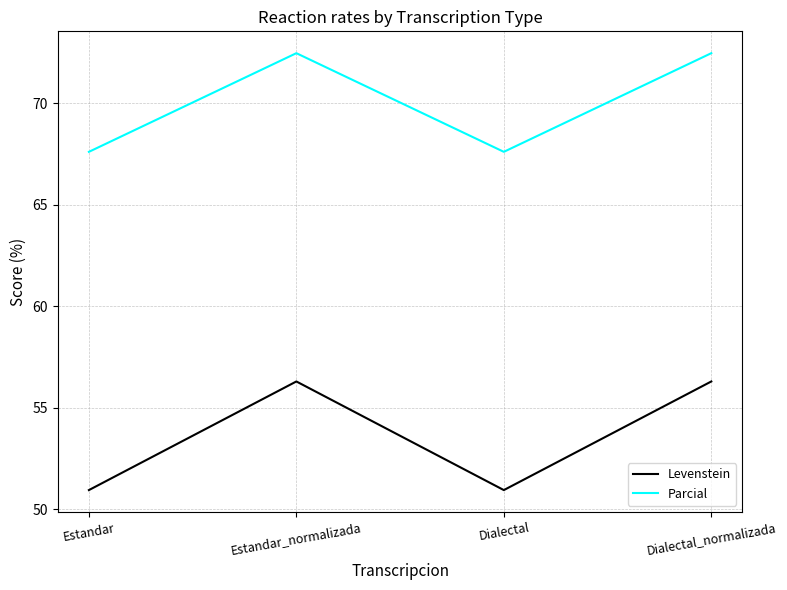

How many values in the Parcial series exceed 72?

2